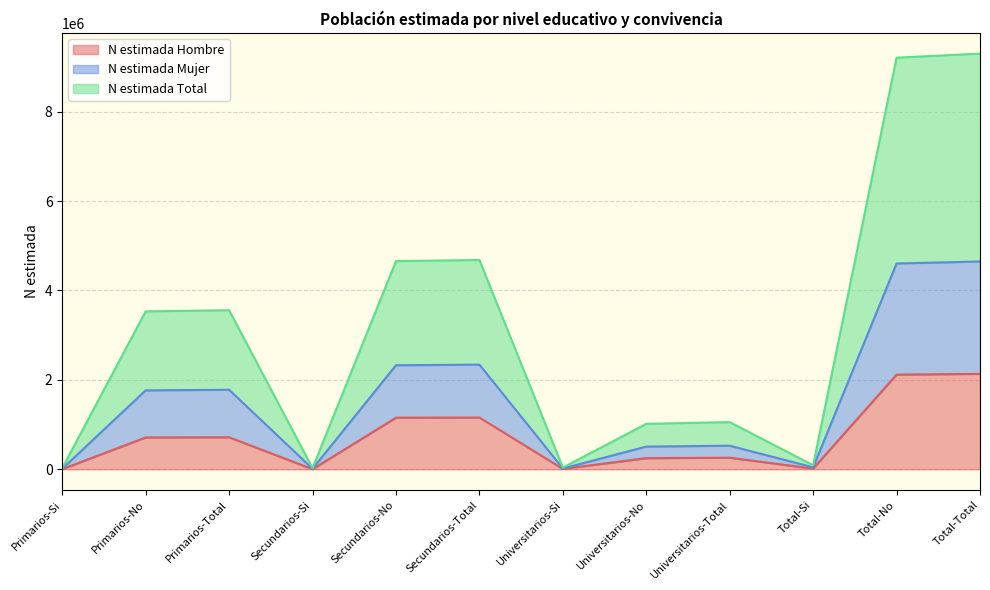

What is the greatest value displayed?

9296932